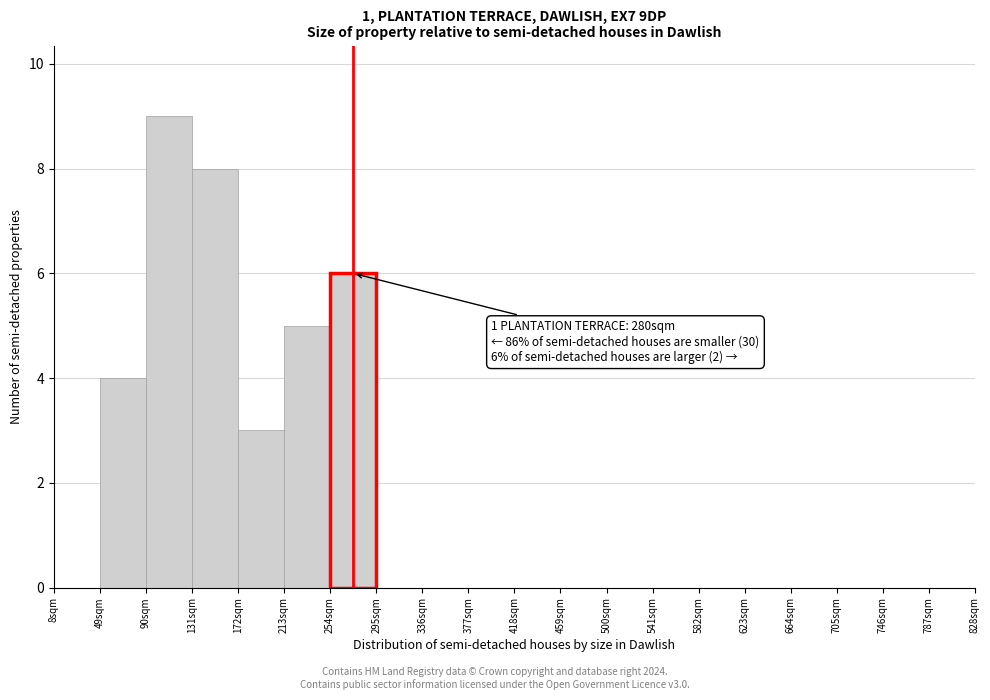

Which range on the x-axis has the tallest bar?

90 to 131